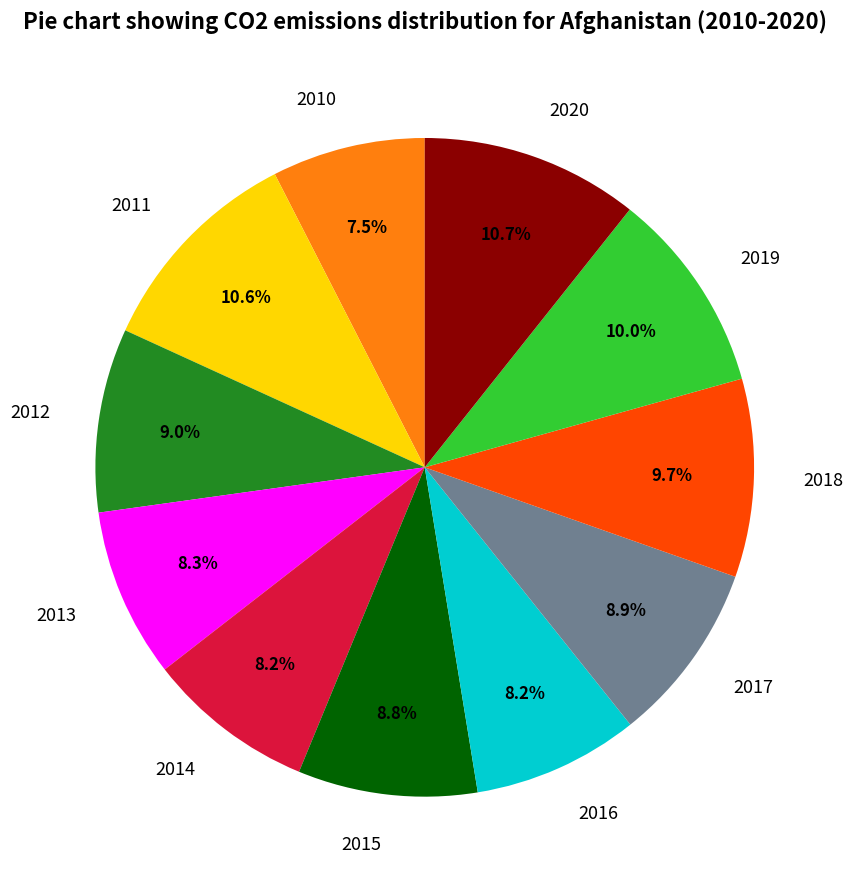

How many slices are in this pie chart?

11